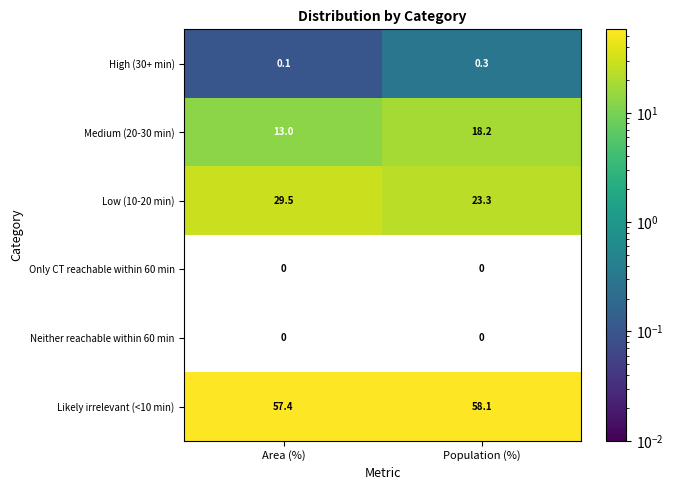

Where is High (30+ min) nearest to the value 0?

Area (%)